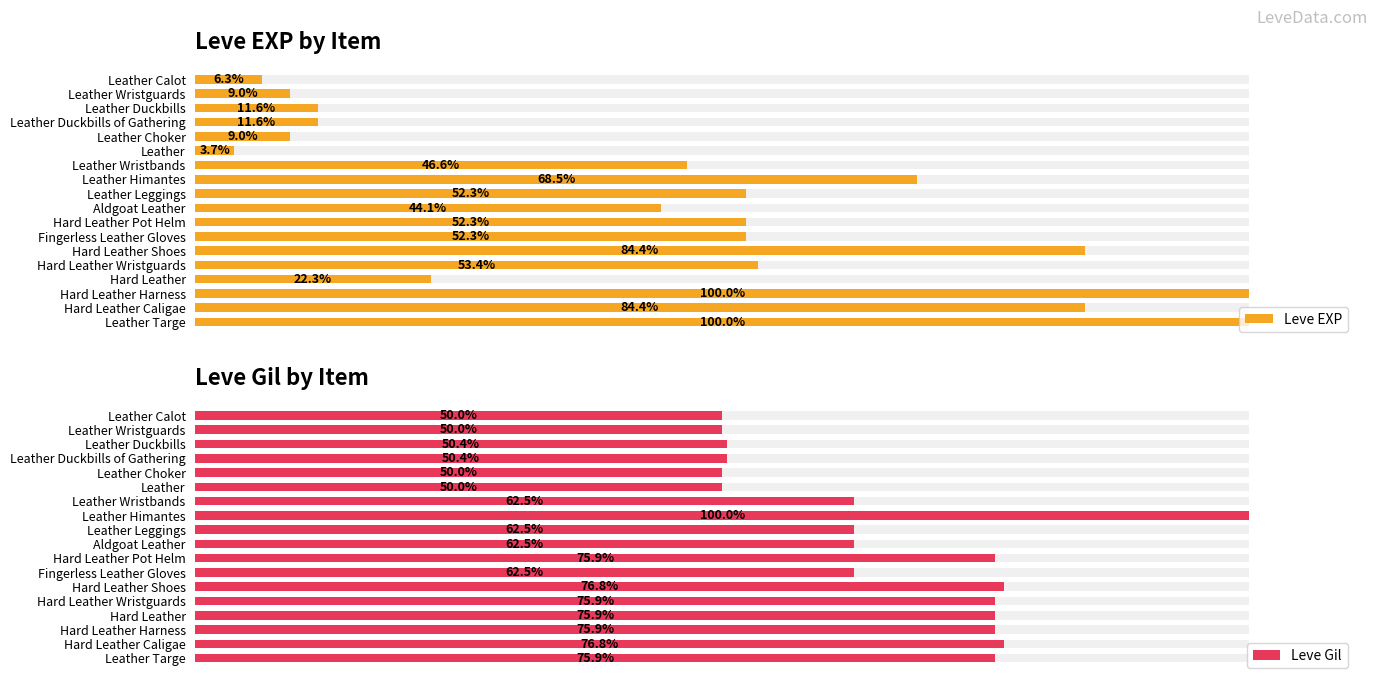

Rank the series by their average value, from highest to lowest.

Leve Gil, Leve EXP